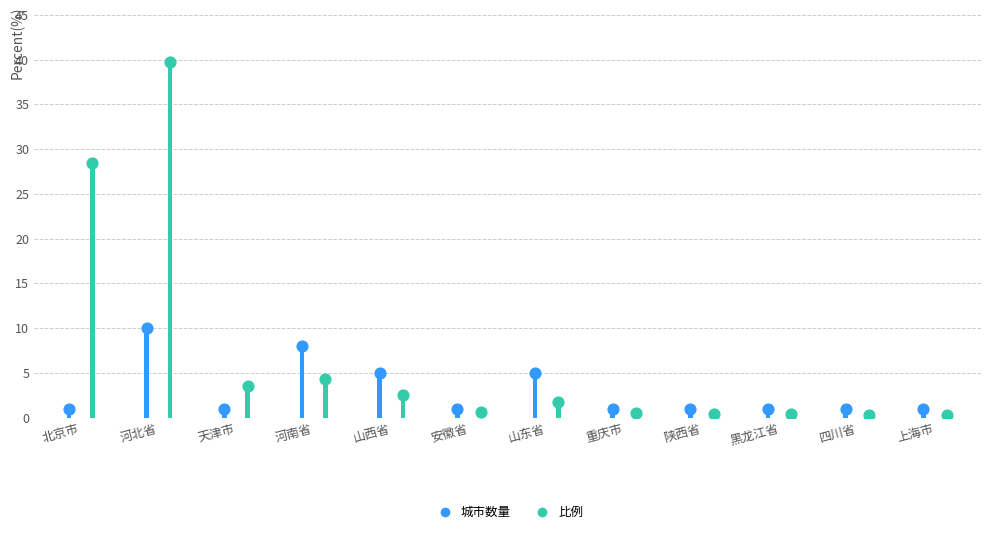

What are all the series names shown in the legend?

城市数量, 比例